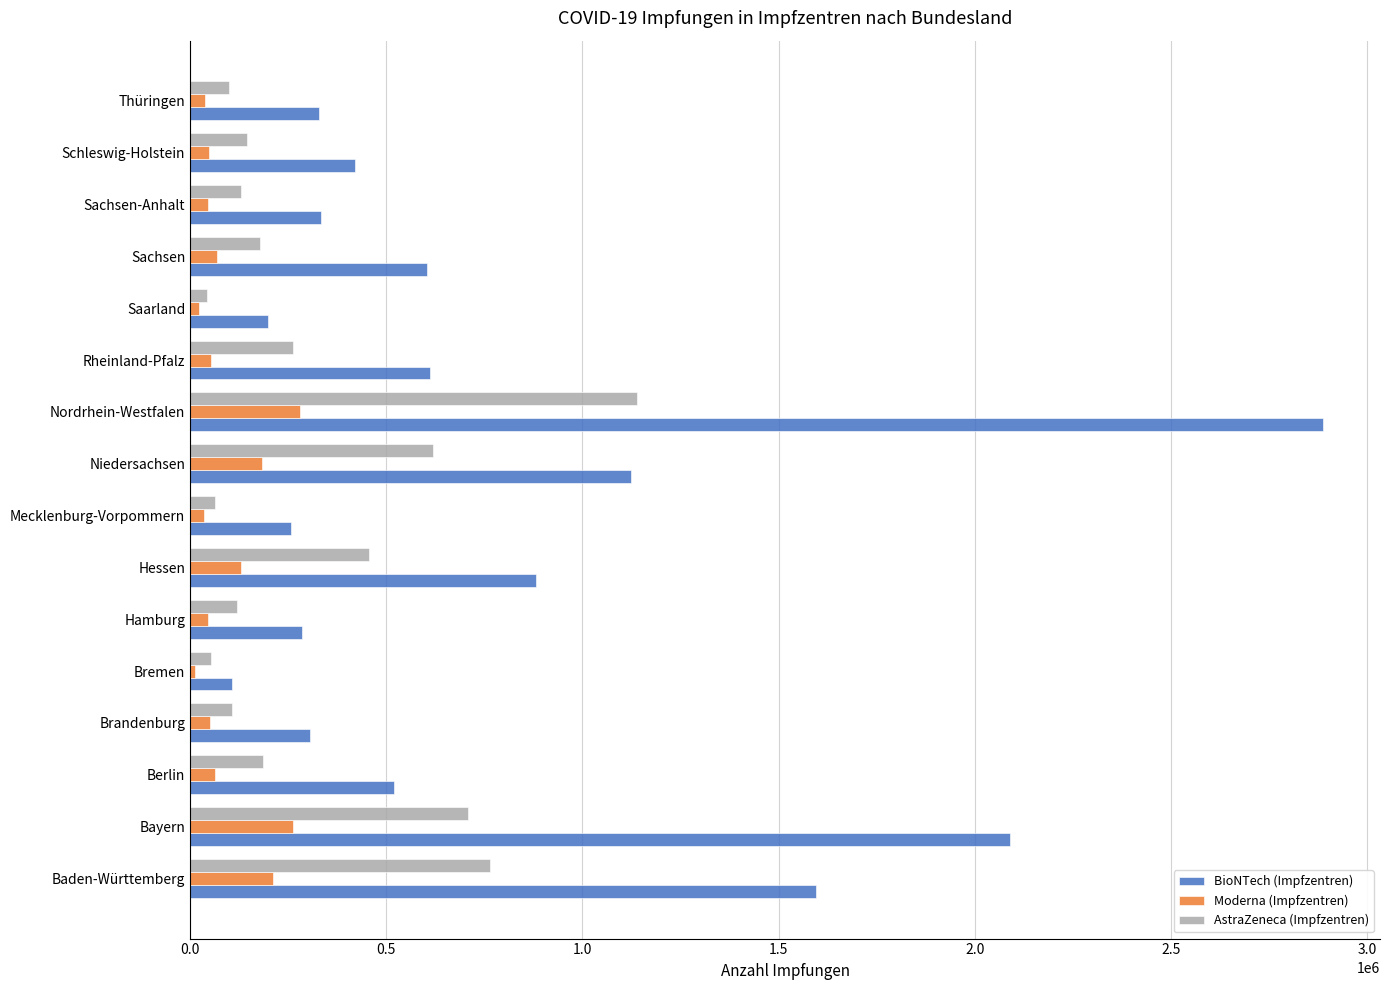

Count the number of categories in the chart.

16